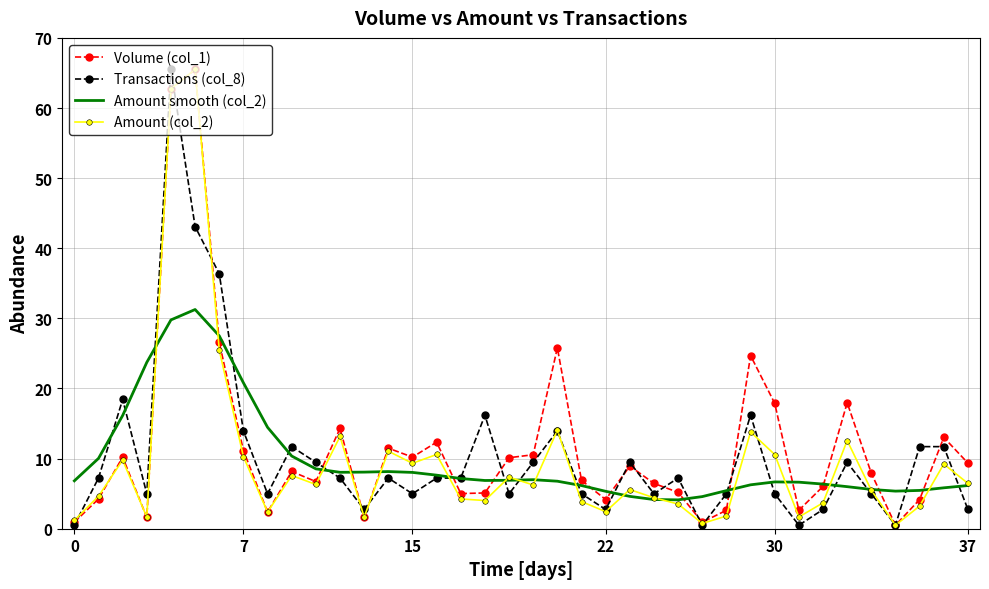

What is the highest value of the Volume (col_1) series?

65.5